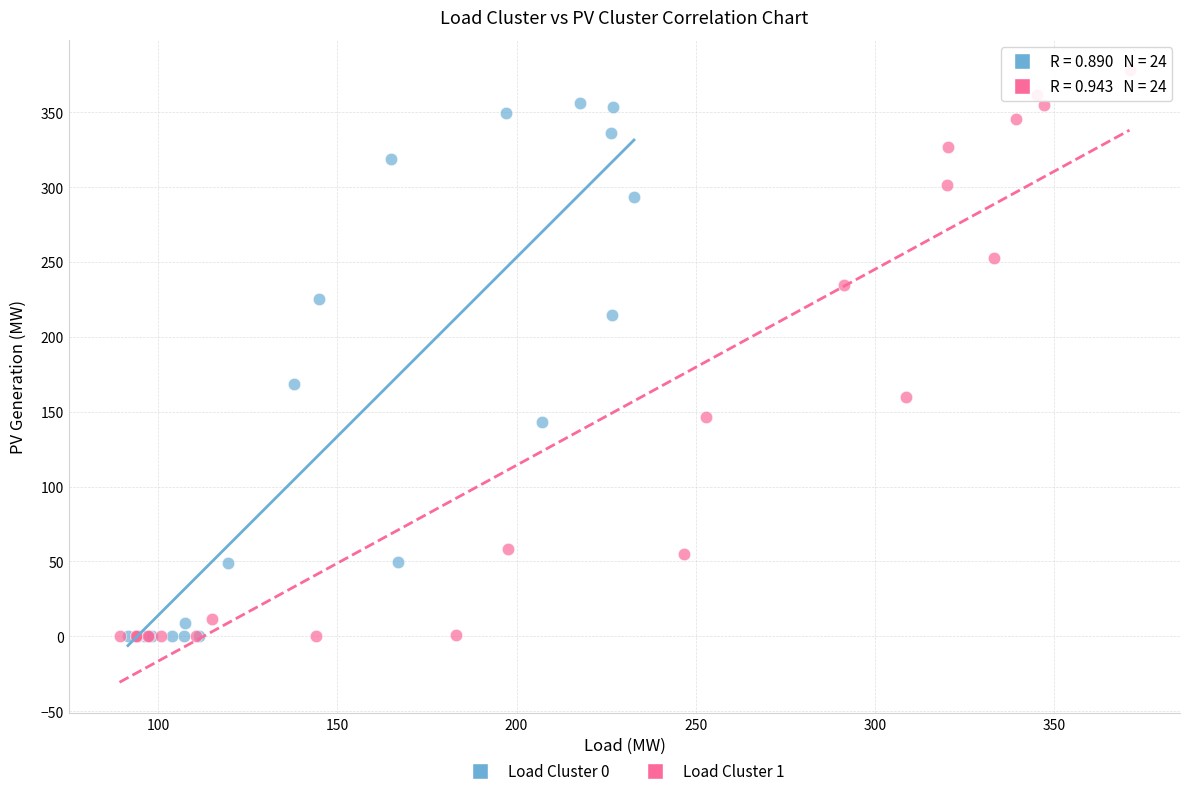

Which series reaches the maximum Y coordinate?

Load Cluster 1